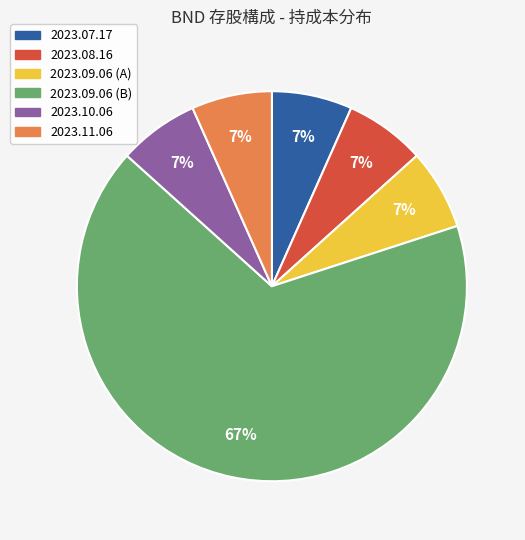

Does any single category account for the majority?

Yes